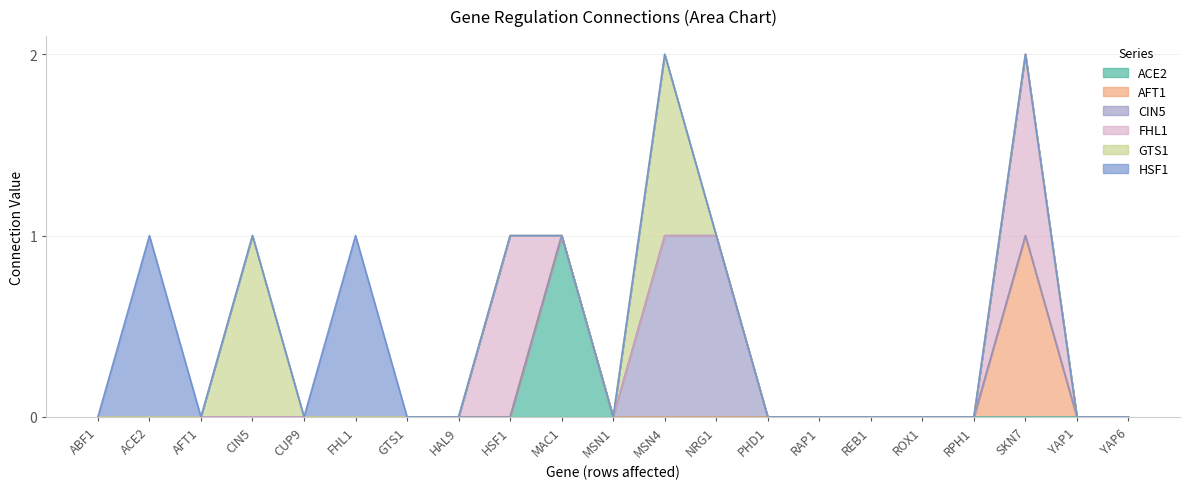

At which label does ACE2 reach its peak?

MAC1